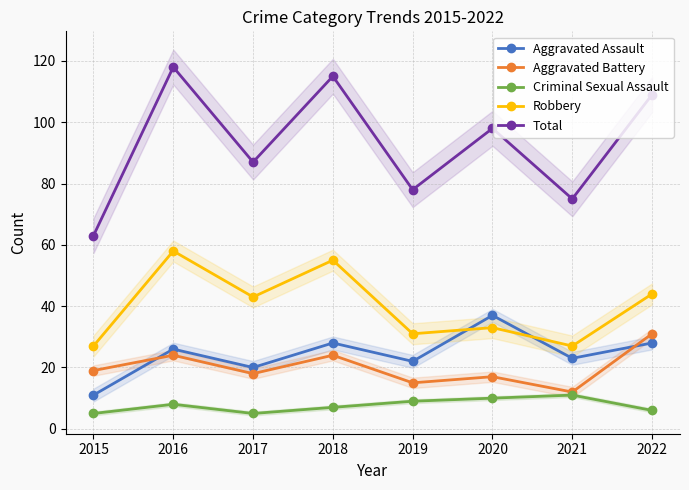

At how many categories does at least one series exceed 107?

3